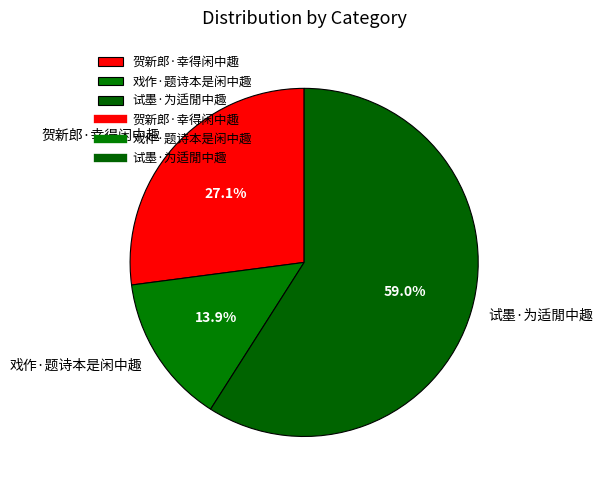

To the nearest percent, what is the combined percentage of 戏作·题诗本是闲中趣 and 贺新郎·幸得闲中趣?

41%